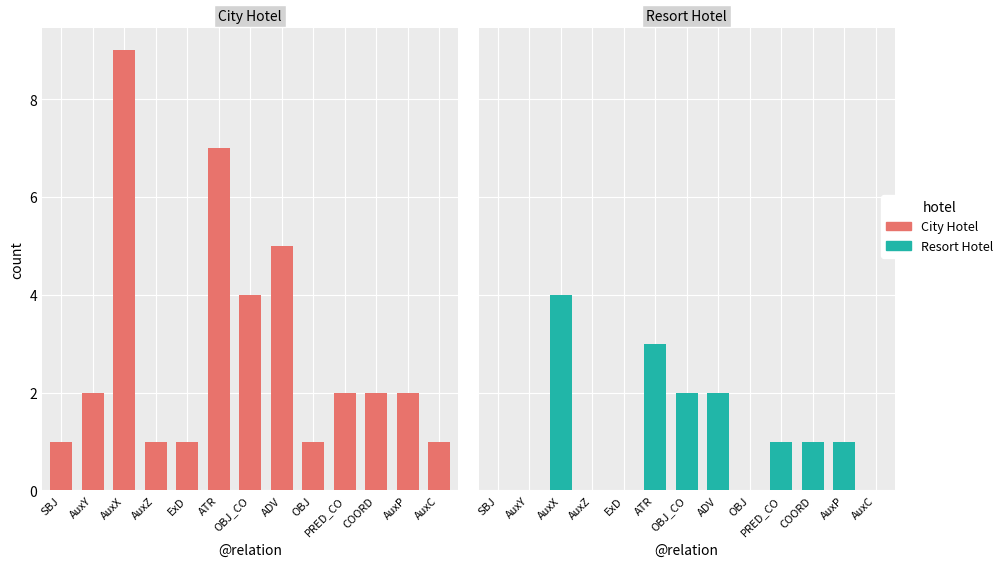

What is the difference between the maximum and minimum values in the Resort Hotel series?

4